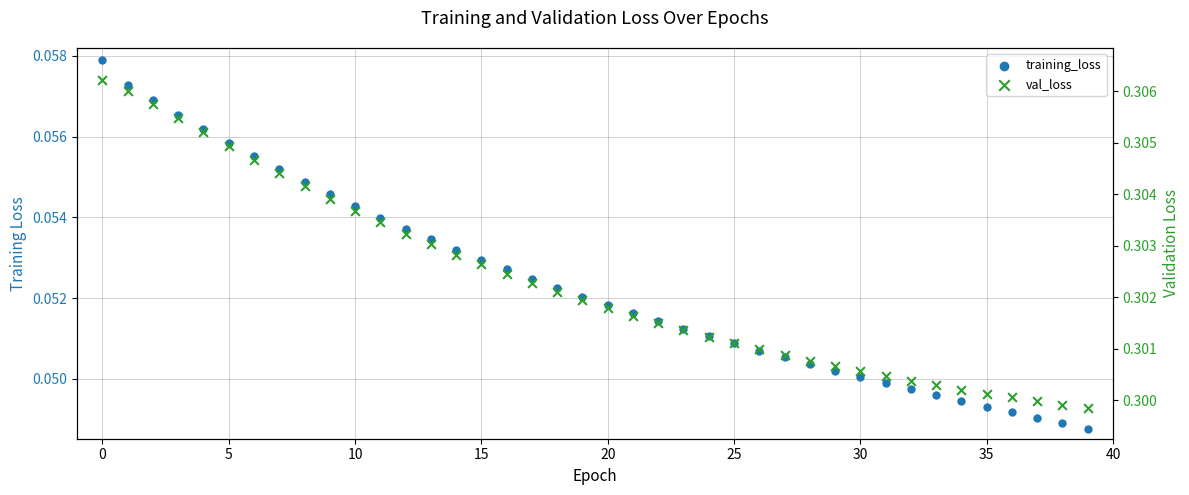

Which series reaches the maximum Y coordinate?

val_loss